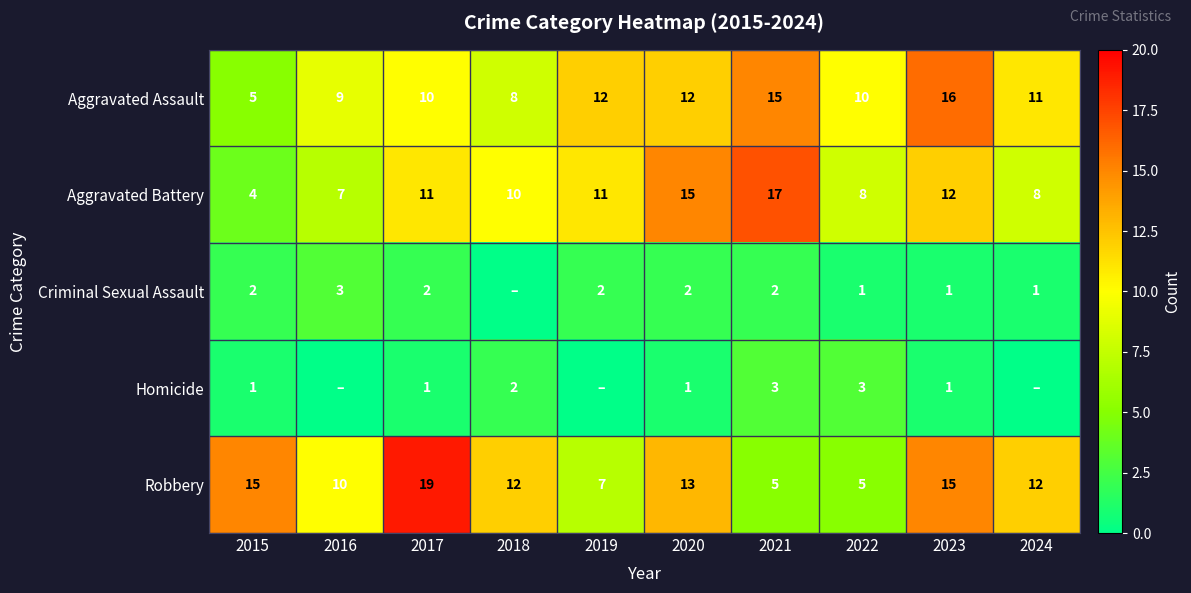

What is the sum of the Criminal Sexual Assault values at 2019 and 2015?

4